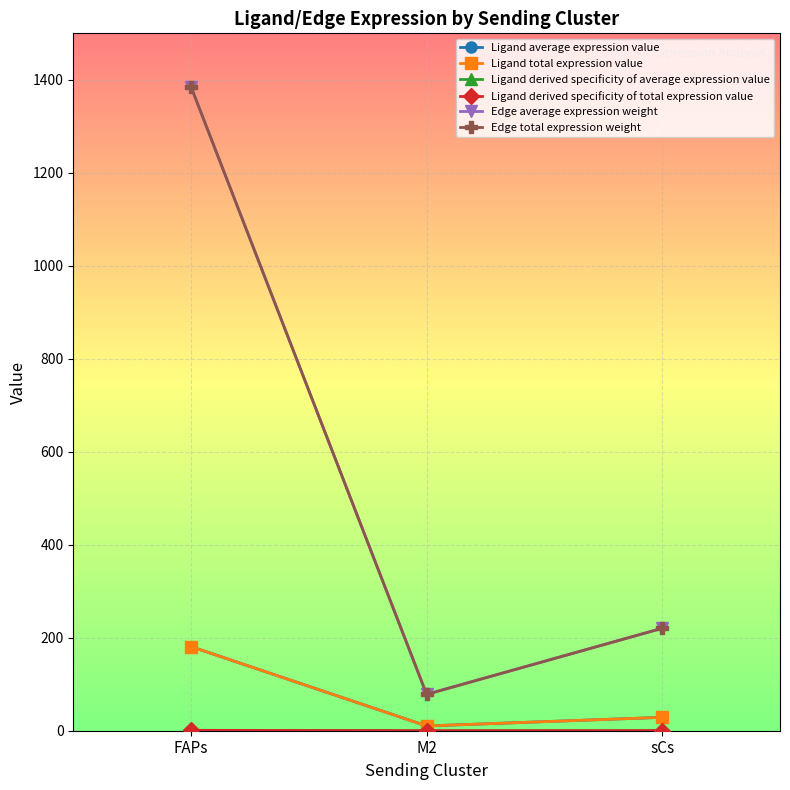

The Edge total expression weight series shows 699.0 at FAPs. True or false?

False